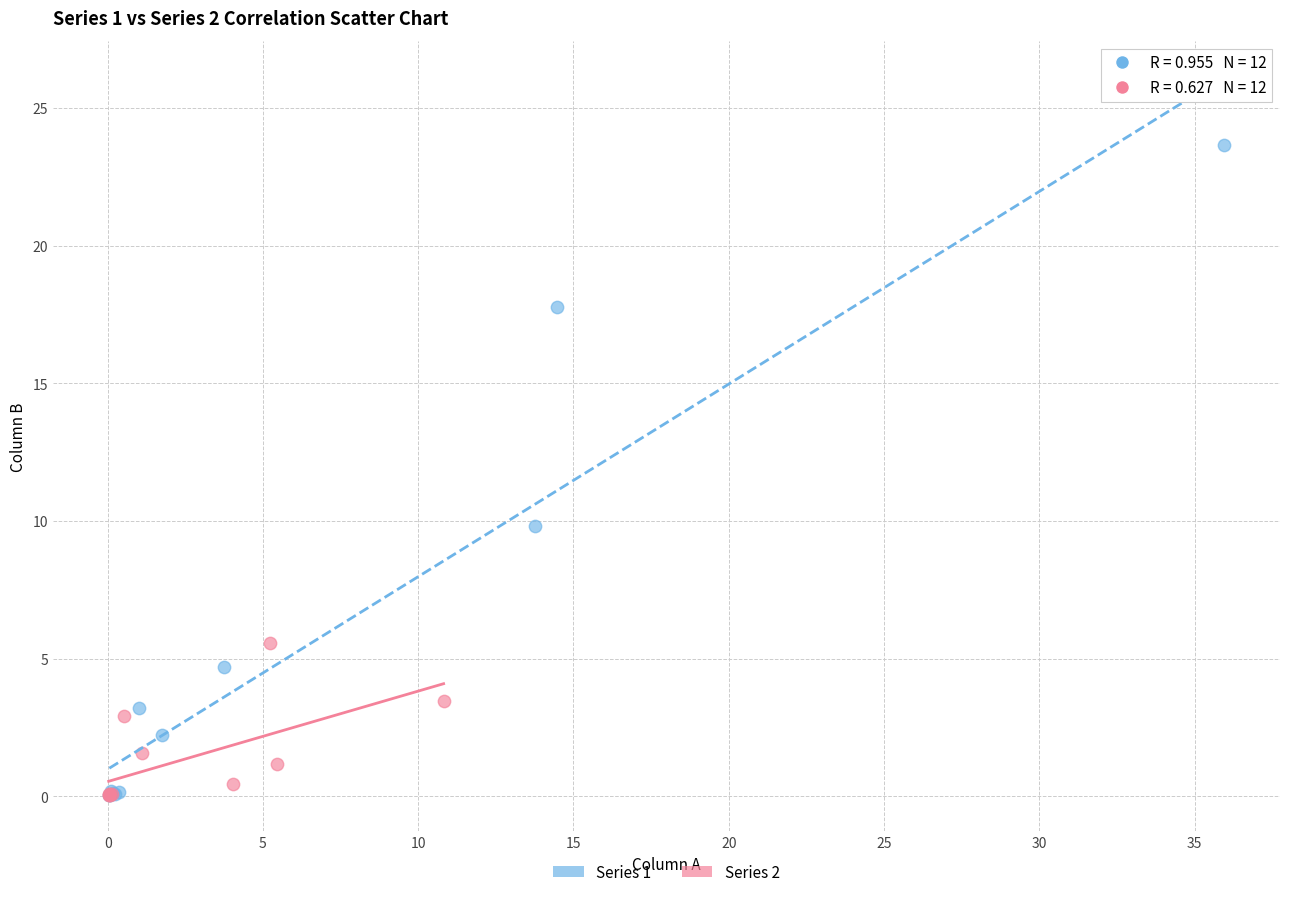

What are all the series names shown in the legend?

Series 1, Series 2